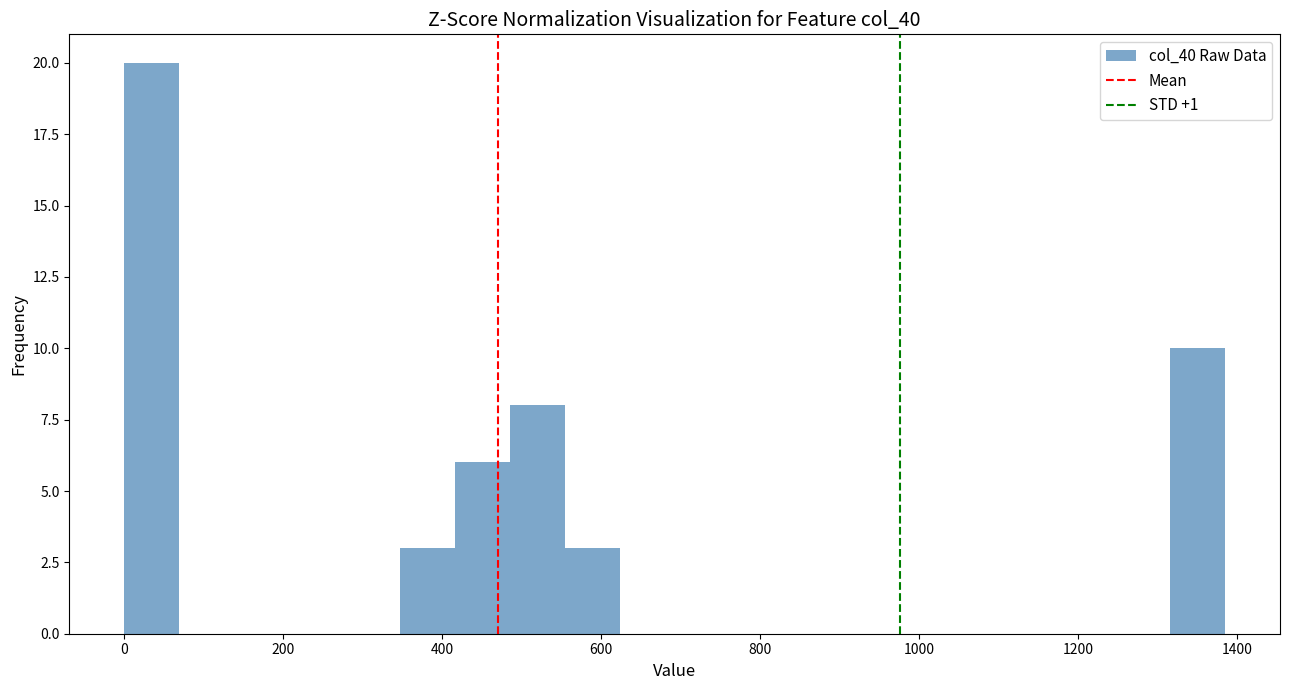

Around what value on the x-axis is the tallest bar? Give the approximate position of its centre, as read against the axis.

40